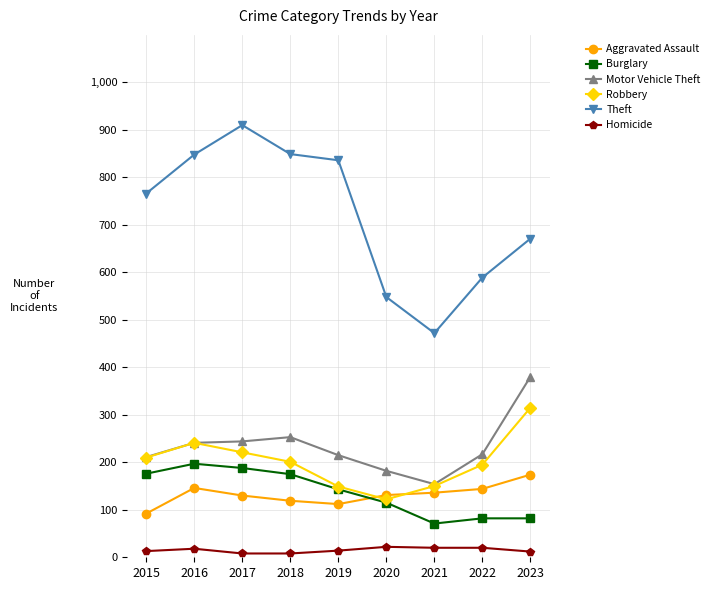

What is the maximum value for Burglary?

197